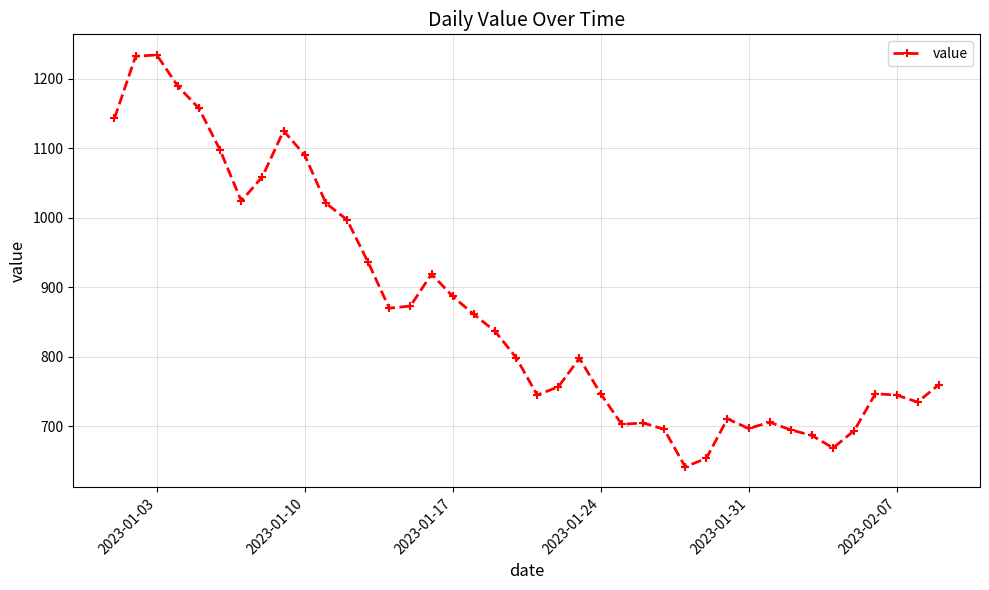

What is the maximum value shown in the chart?

1234